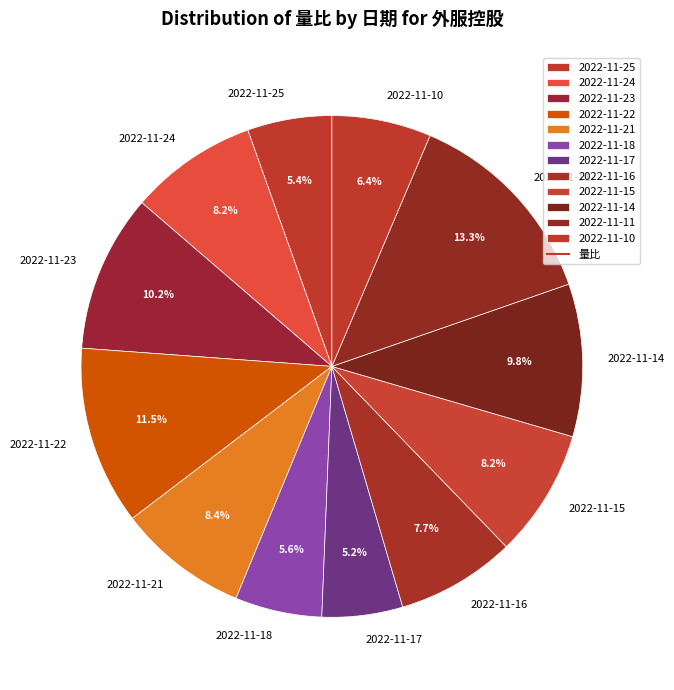

Which has a higher value, 2022-11-11 or 2022-11-22?

2022-11-11